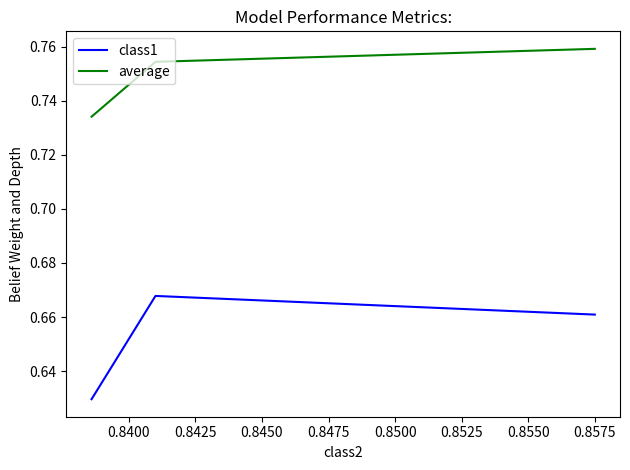

Rank the series by their average value, from highest to lowest.

average, class1